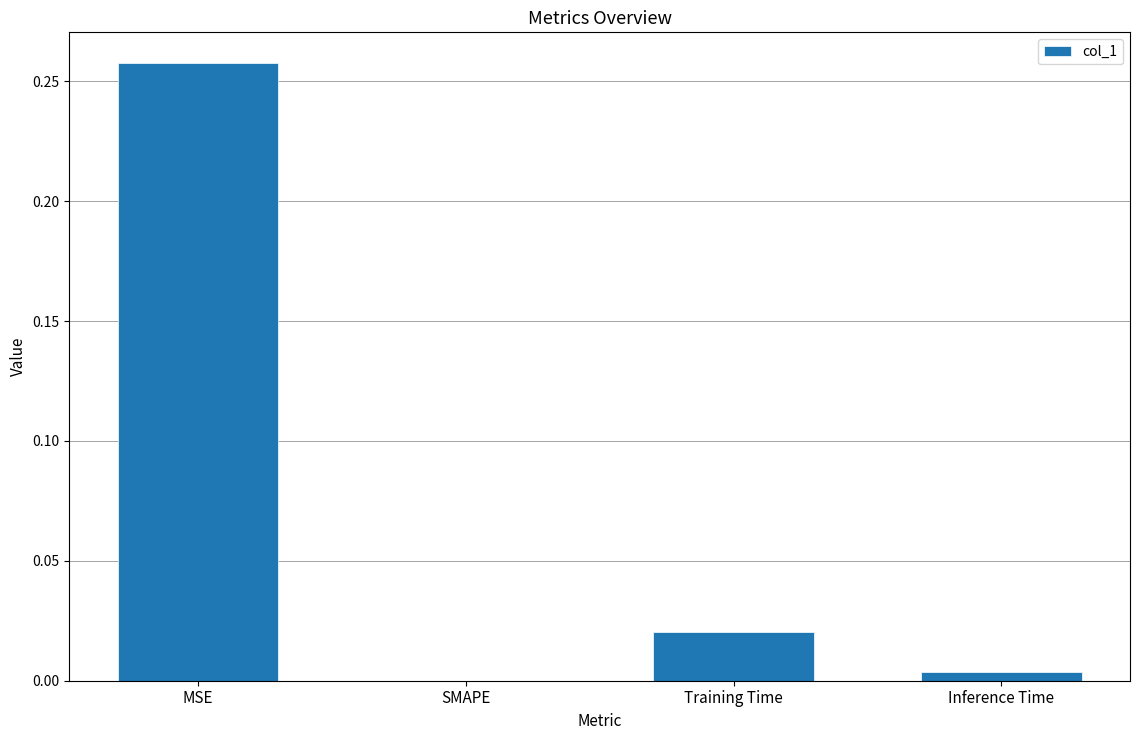

At which category does the chart reach its peak across all series?

MSE